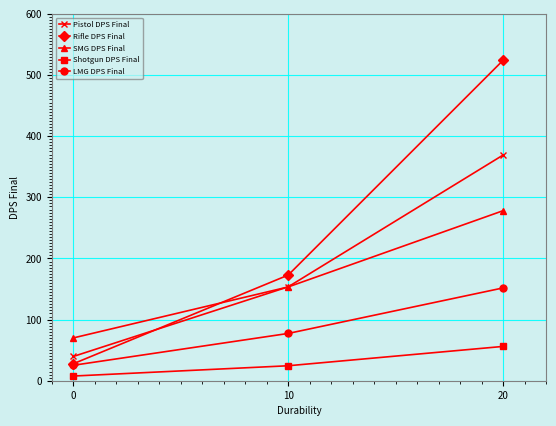

The value of Pistol DPS Final at 10 is 249.8. True or false?

False